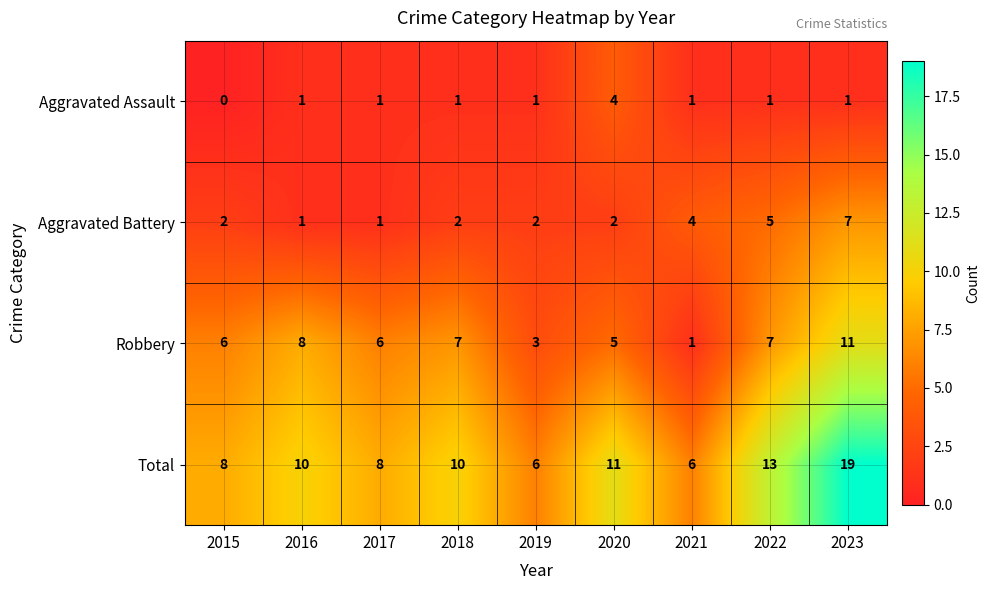

How many data points does each series have?

9